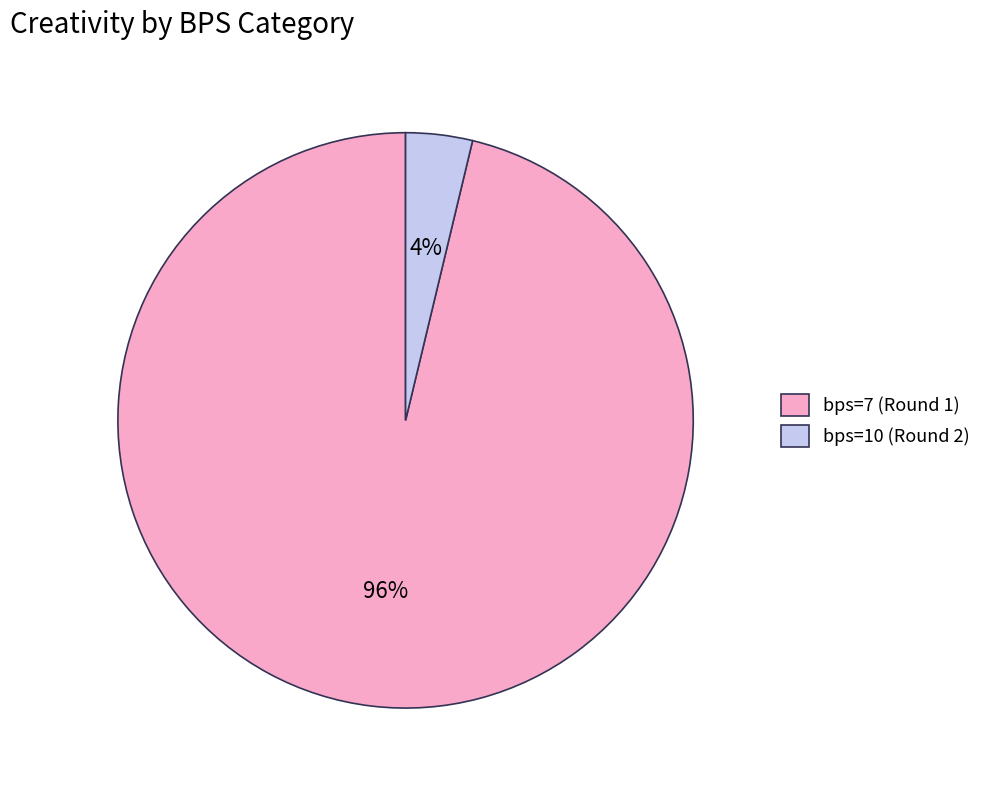

Does bps=10 (Round 2) account for over 50% of the chart?

No